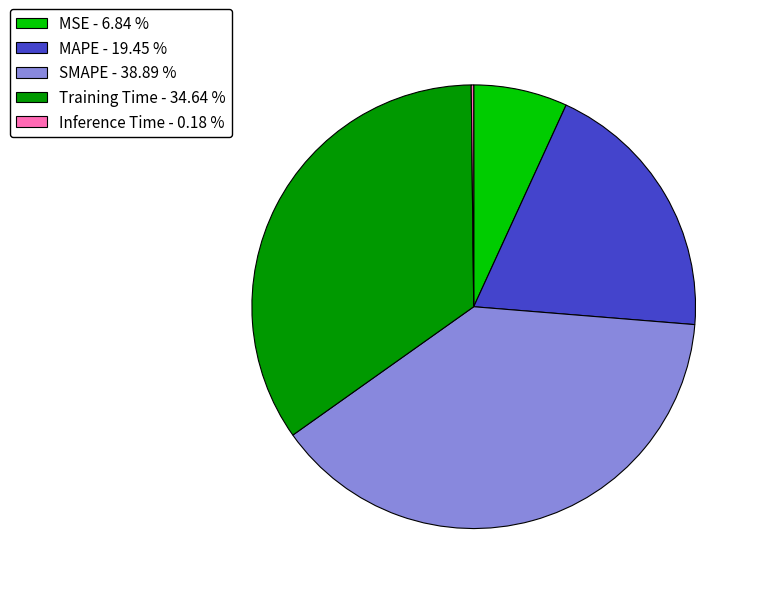

Is there a majority slice in this chart?

No